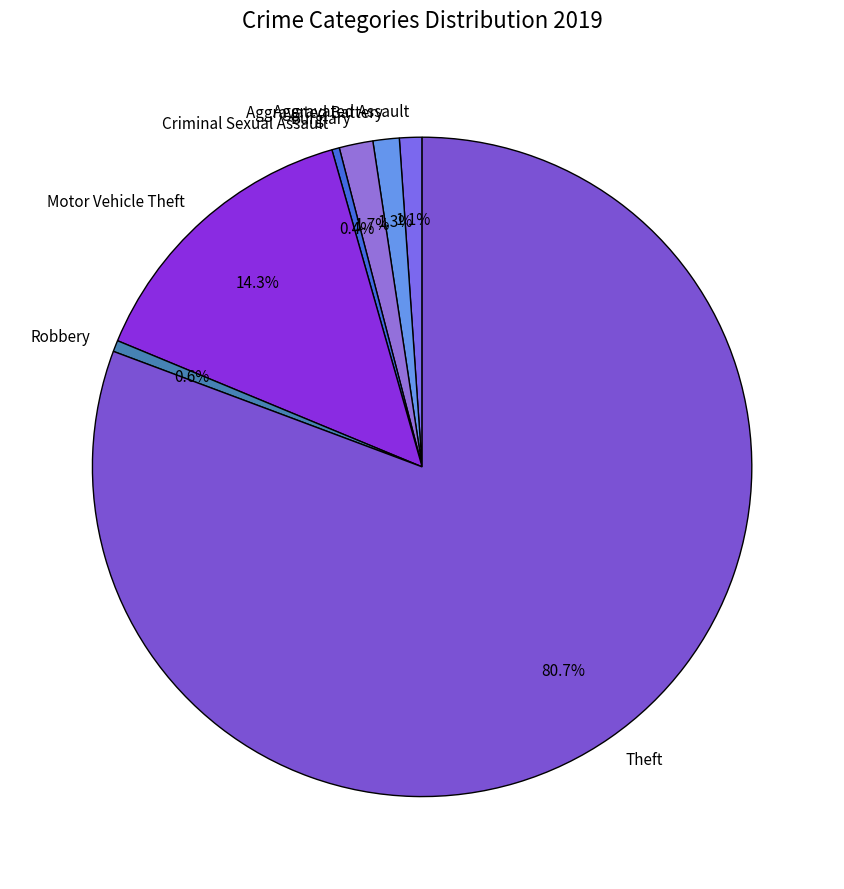

To the nearest percent, what is the difference between the largest and smallest slice percentages?

80%